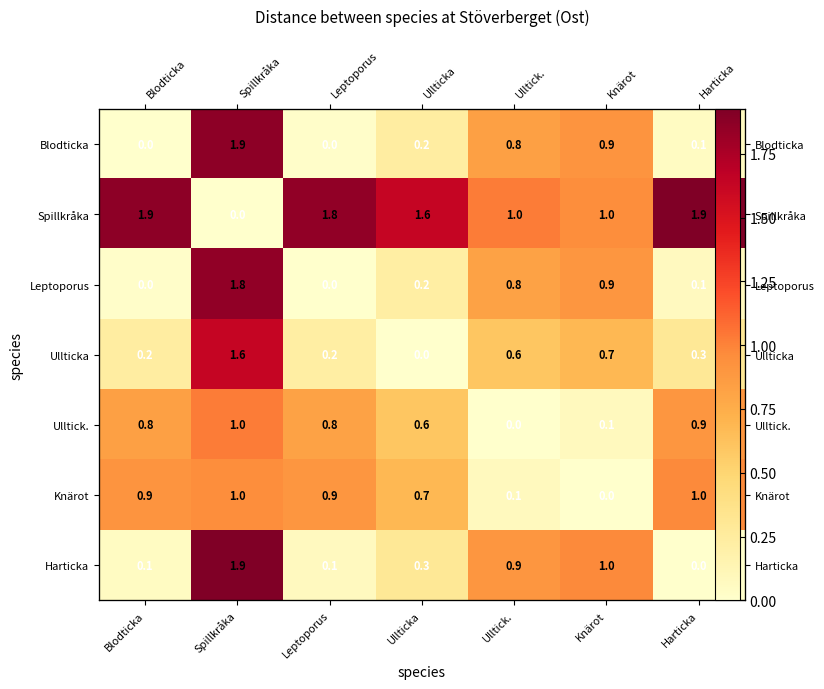

Which has a higher value, Leptoporus or Blodticka?

Leptoporus